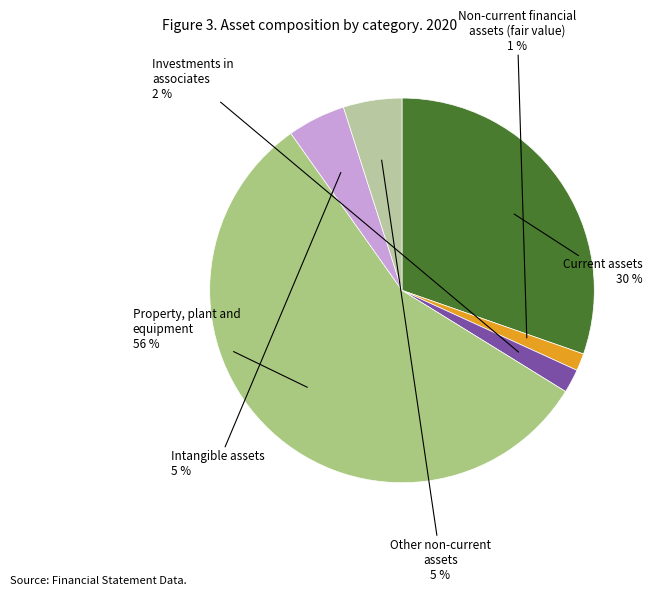

How many segments does this pie chart have?

6